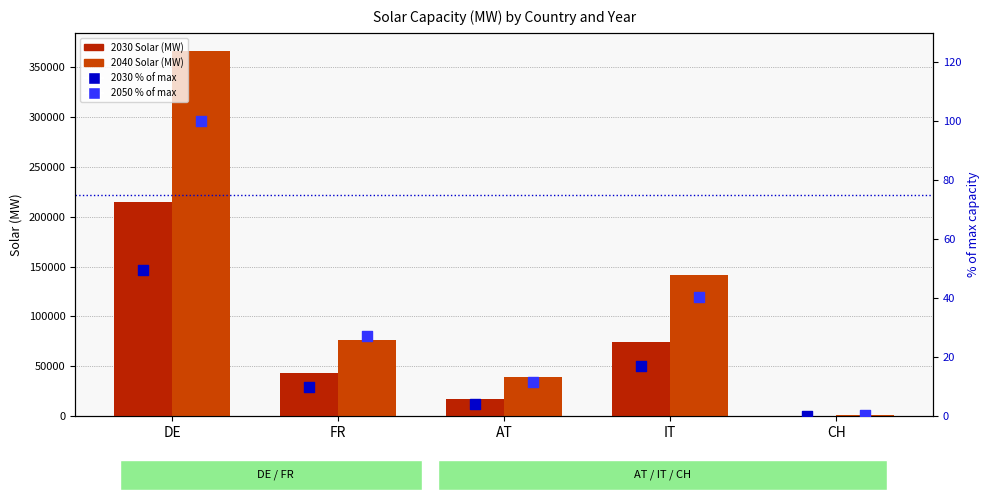

Which series contains the highest Y value?

2040 Solar (MW)